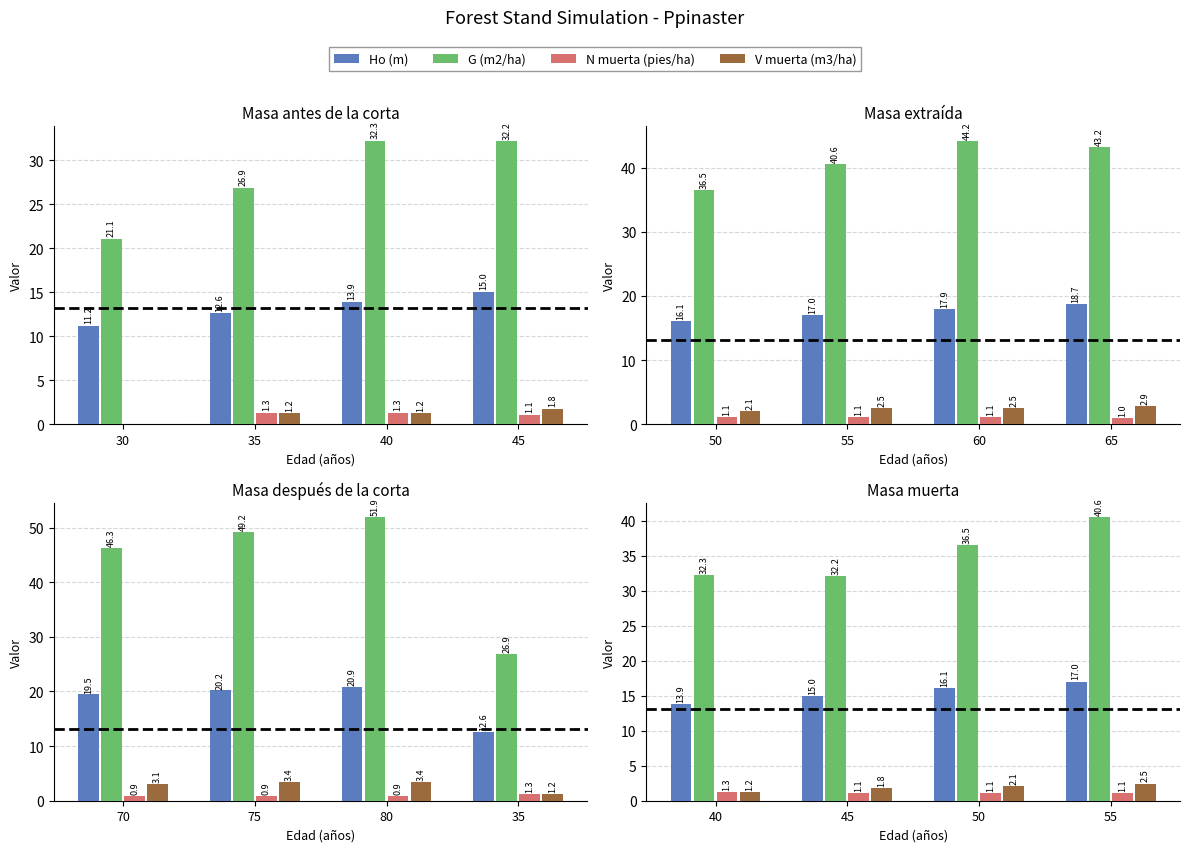

Which has a higher value, 55 or 40?

55